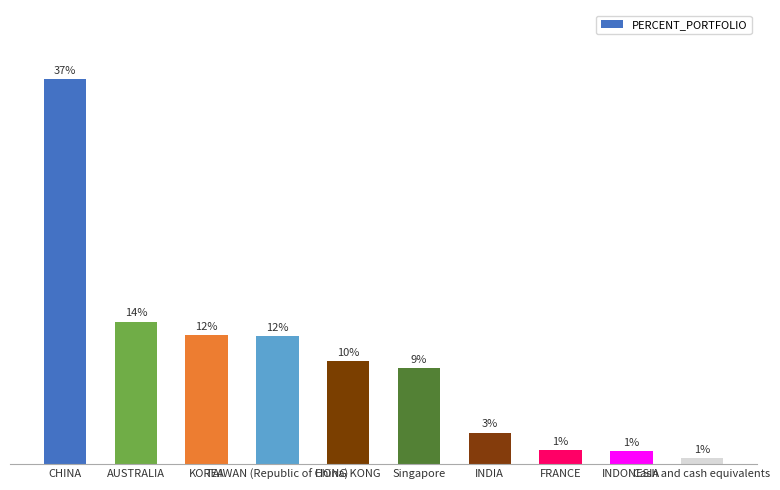

What value does the data have at INDONESIA?

1.2